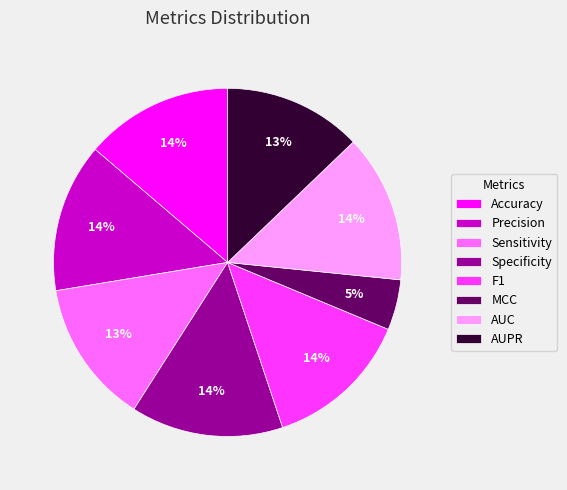

Is the sum of Sensitivity and Accuracy greater than half?

No